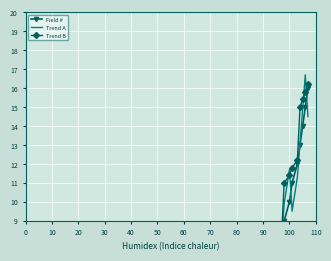

Which series has the largest total across all categories?

Trend B